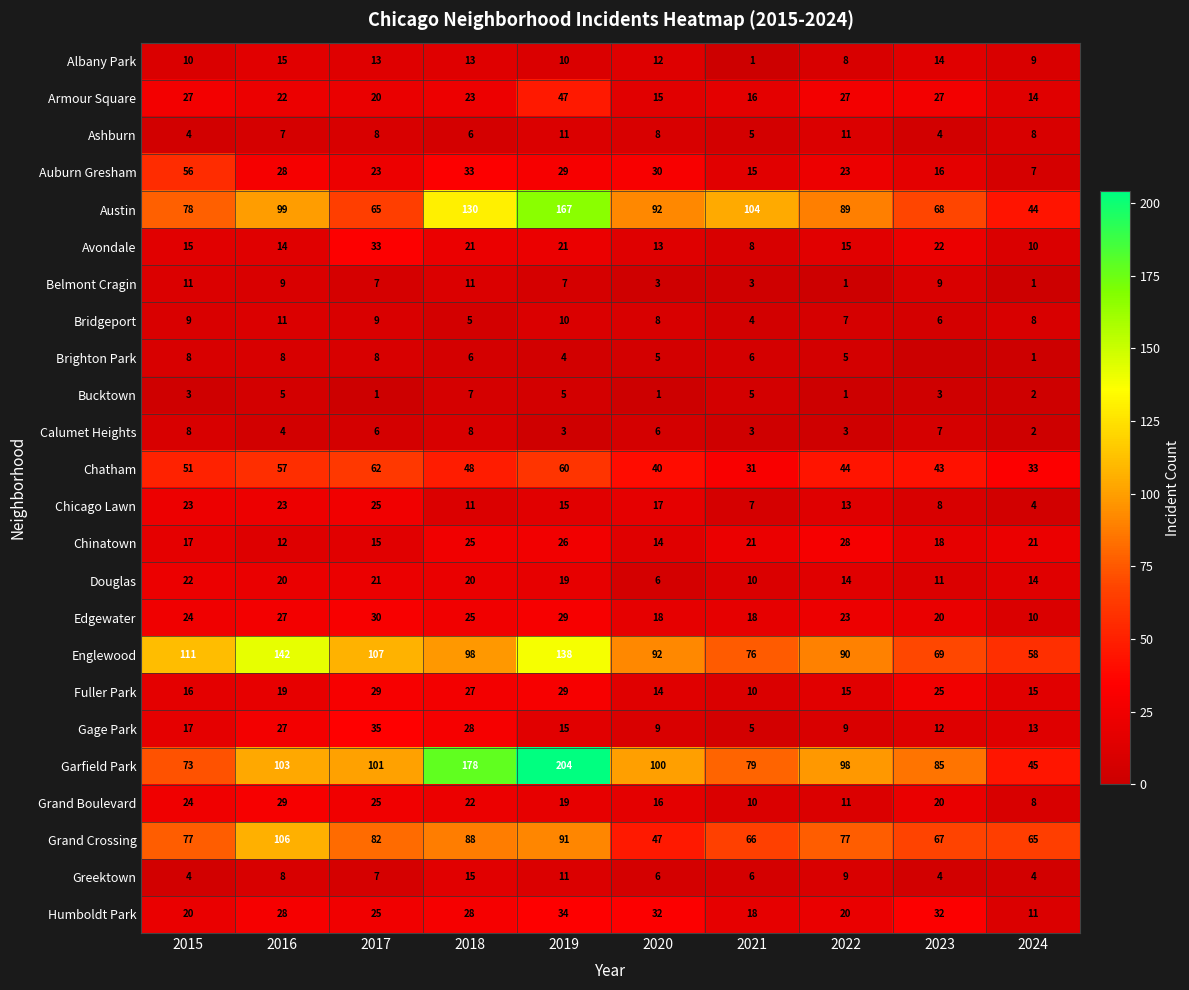

What is the difference between the second highest and second lowest values in the Gage Park series?

19